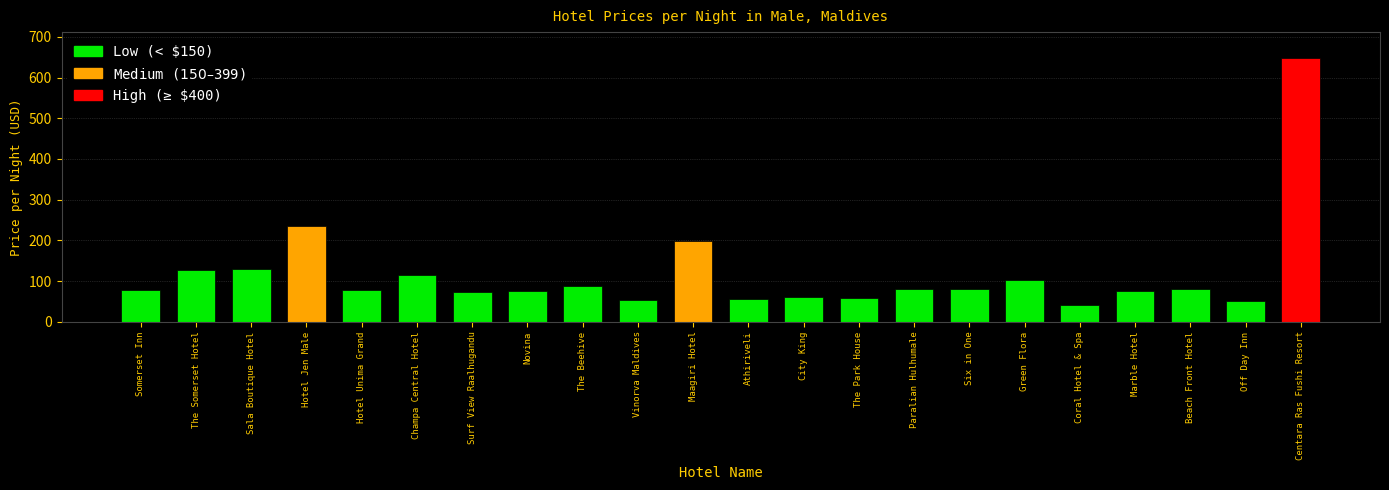

Are the bars grouped side by side (vs. stacked)?

No